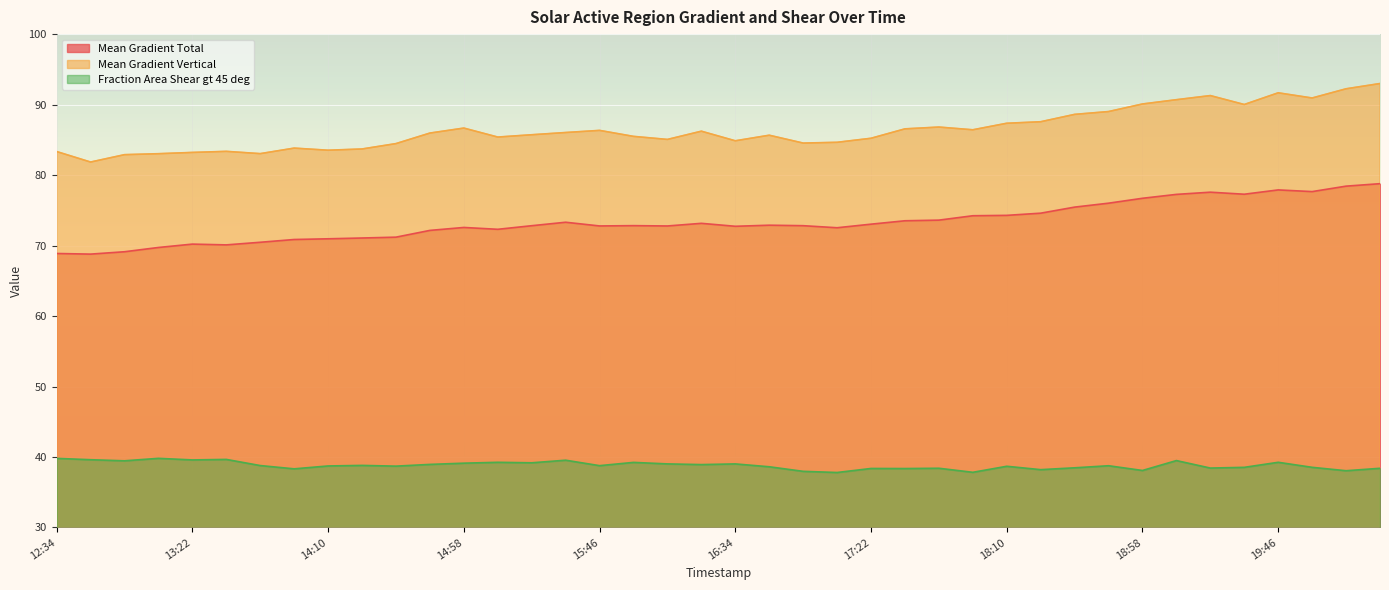

Read the Fraction Area Shear gt 45 deg value at 12:34.

39.8